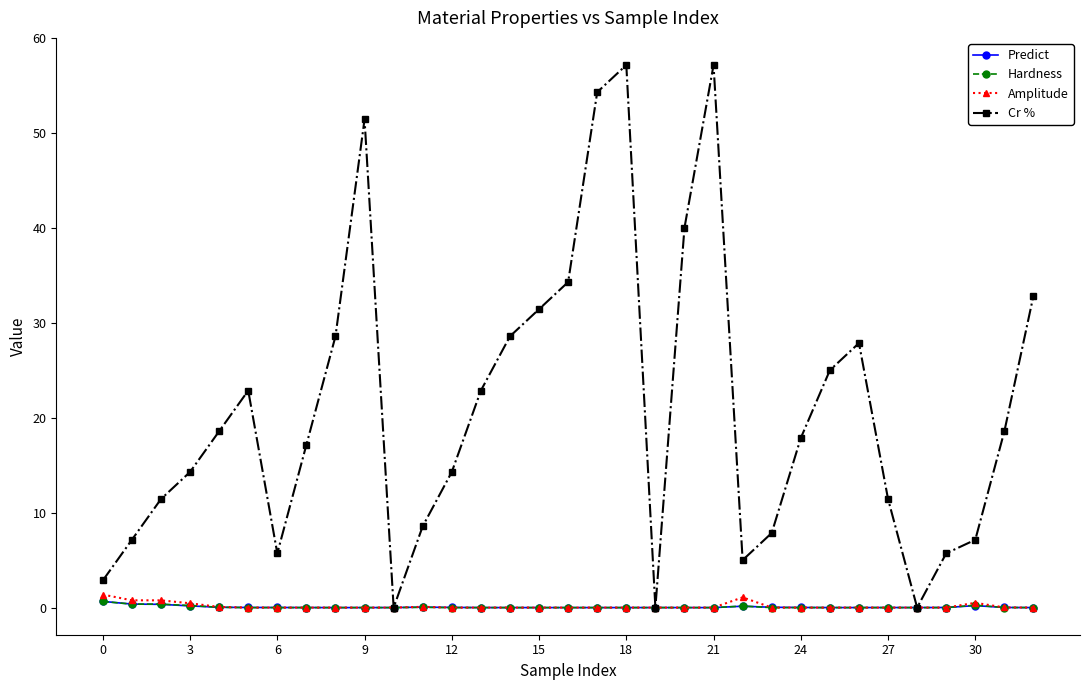

What is the highest value of the Cr % series?

57.1